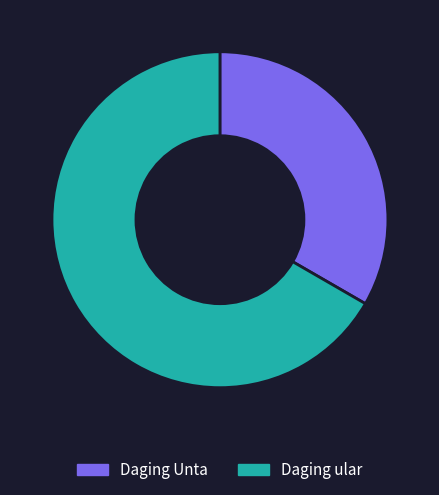

Is it true that Daging ular is 67% of the pie?

True